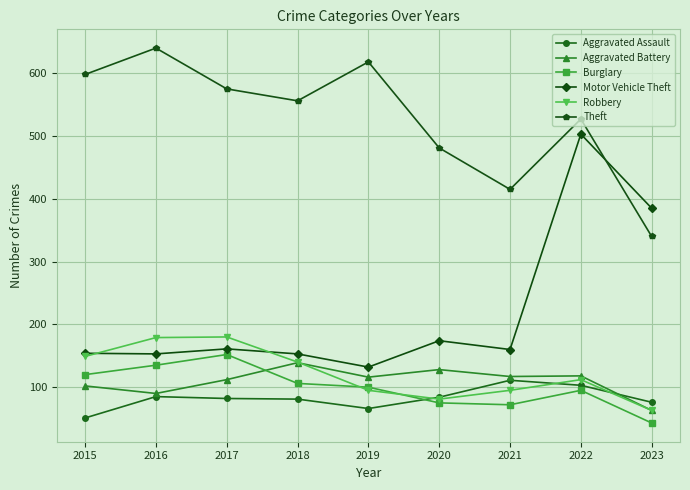

True or false: Motor Vehicle Theft has a value of 69 at 2017.

False